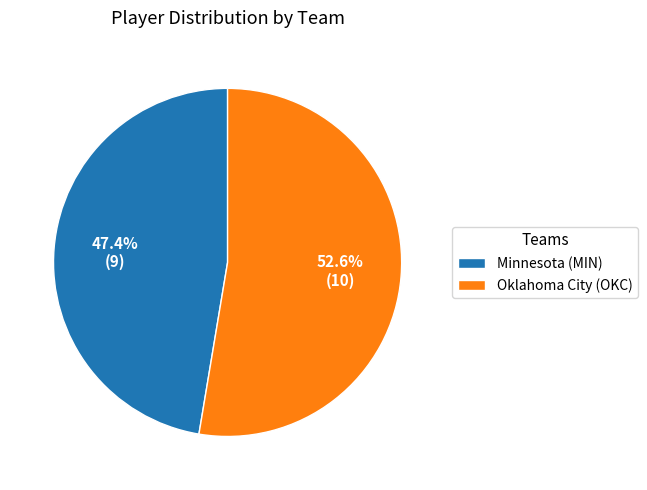

How many segments does this pie chart have?

2